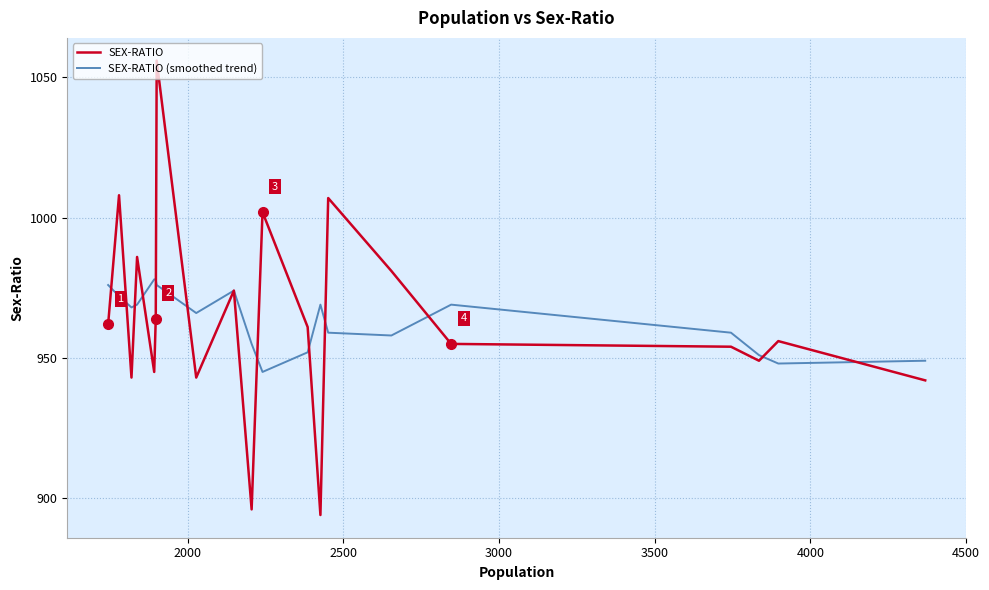

Is this an area chart (filled region under the line)?

No